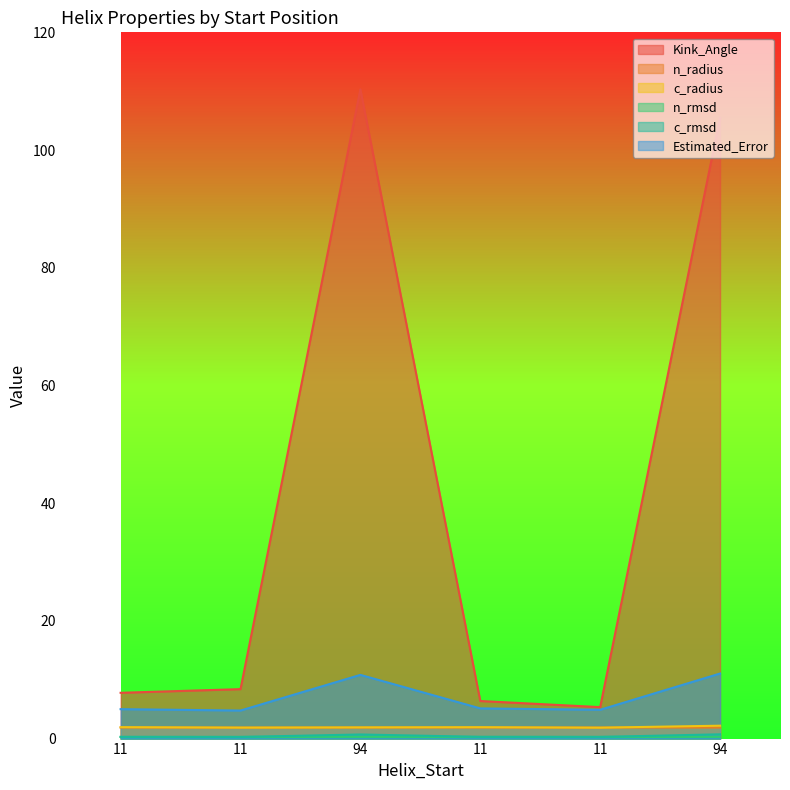

What is the total value across all series at 11?

17.2